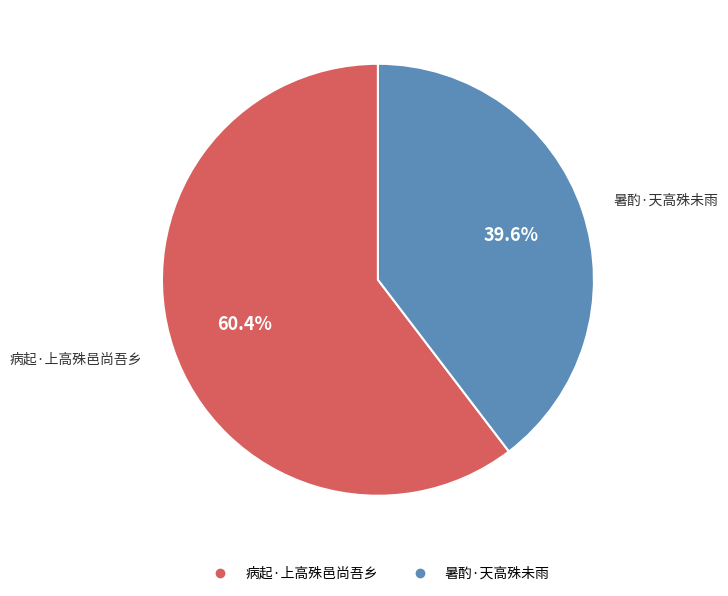

How many segments does this pie chart have?

2